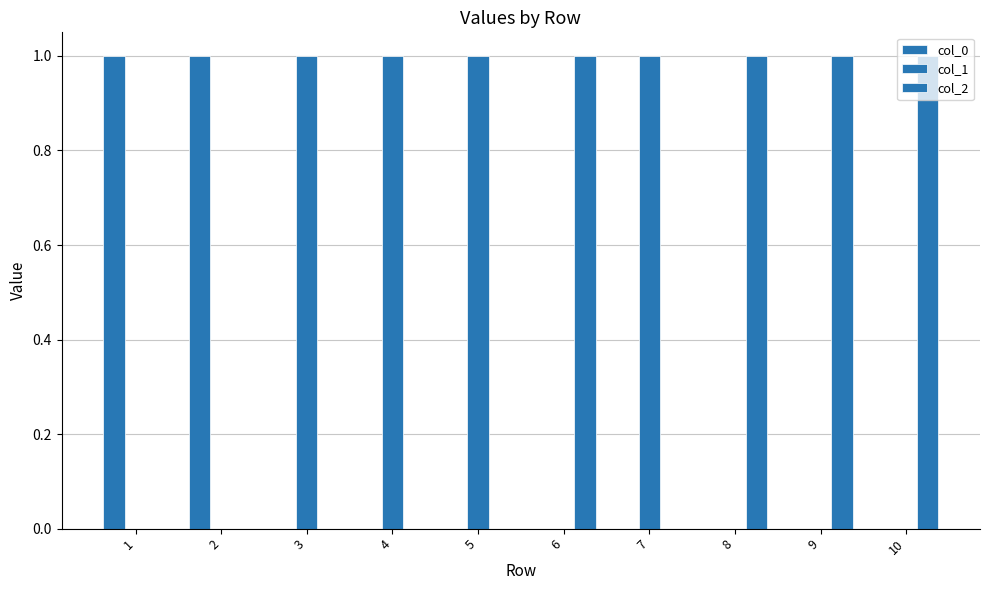

Is the value of col_0 at 4 greater than the value of col_1 at 10?

No